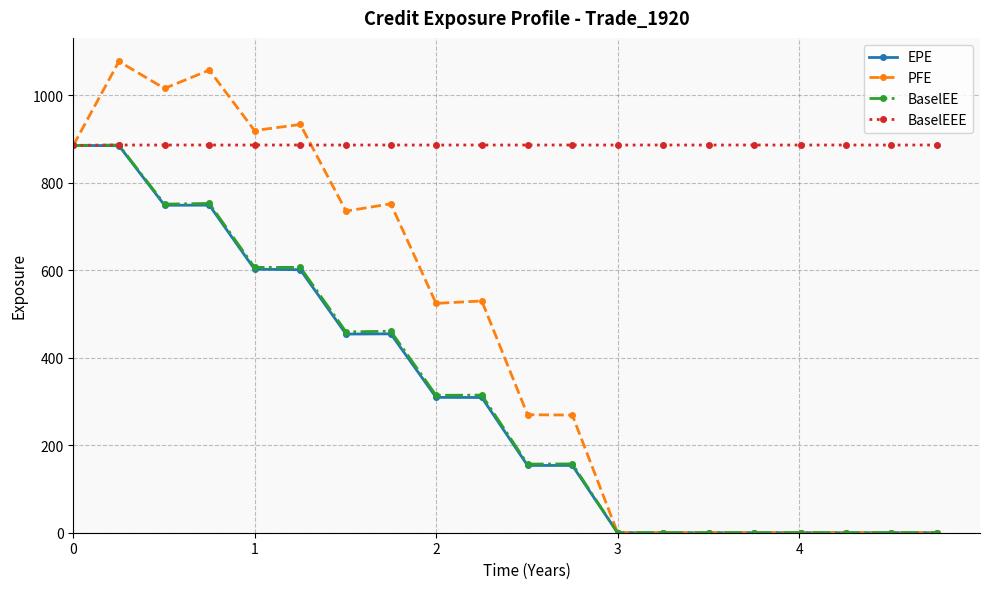

Which series has the largest total across all categories?

BaselEEE